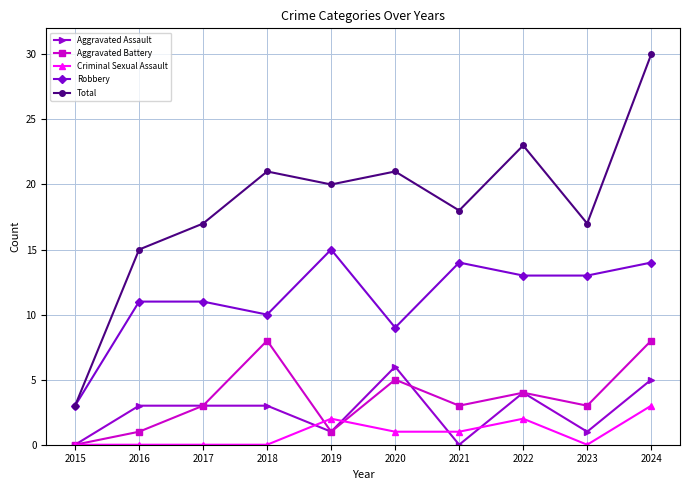

List the series in order of their peak value, lowest first.

Criminal Sexual Assault, Aggravated Assault, Aggravated Battery, Robbery, Total